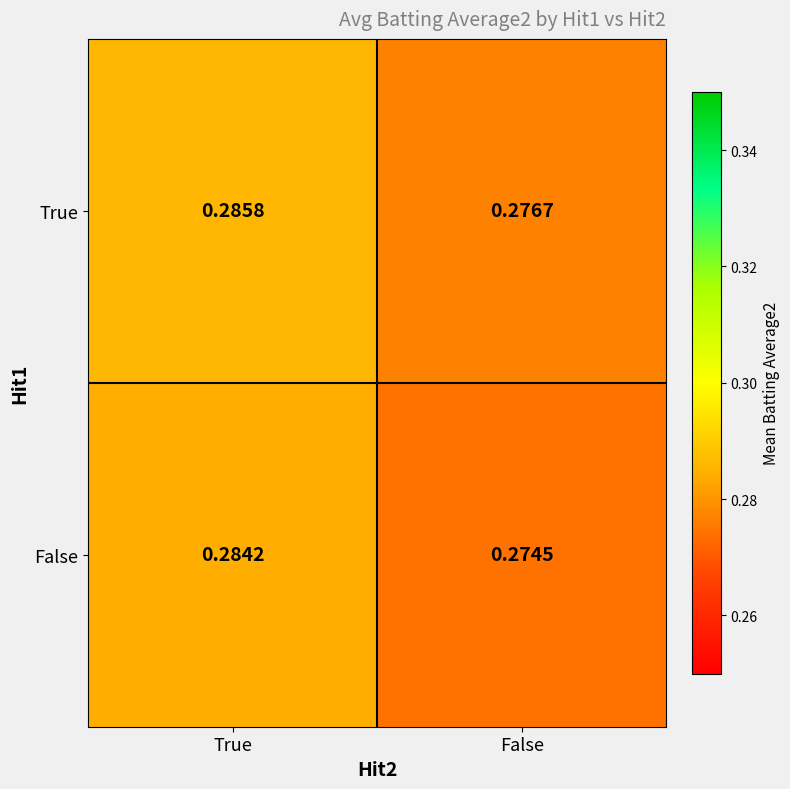

Count the number of data series in this chart.

2